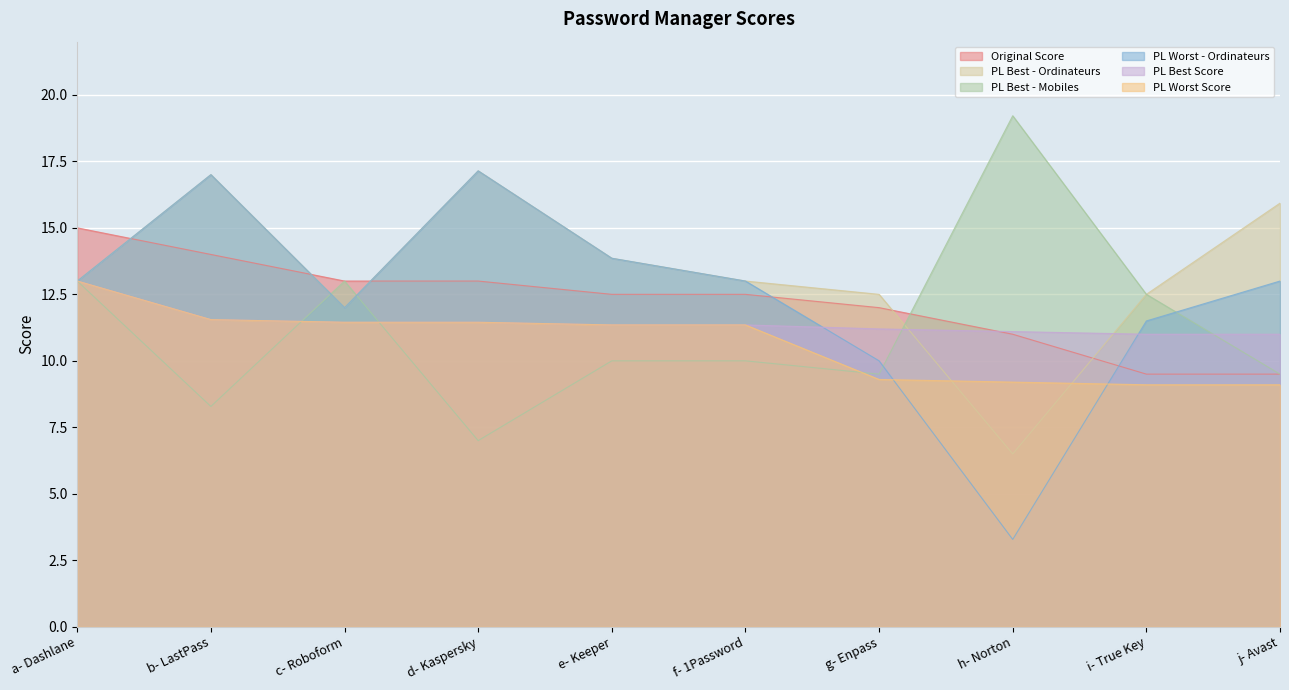

Where is Original Score nearest to the value 12?

g- Enpass